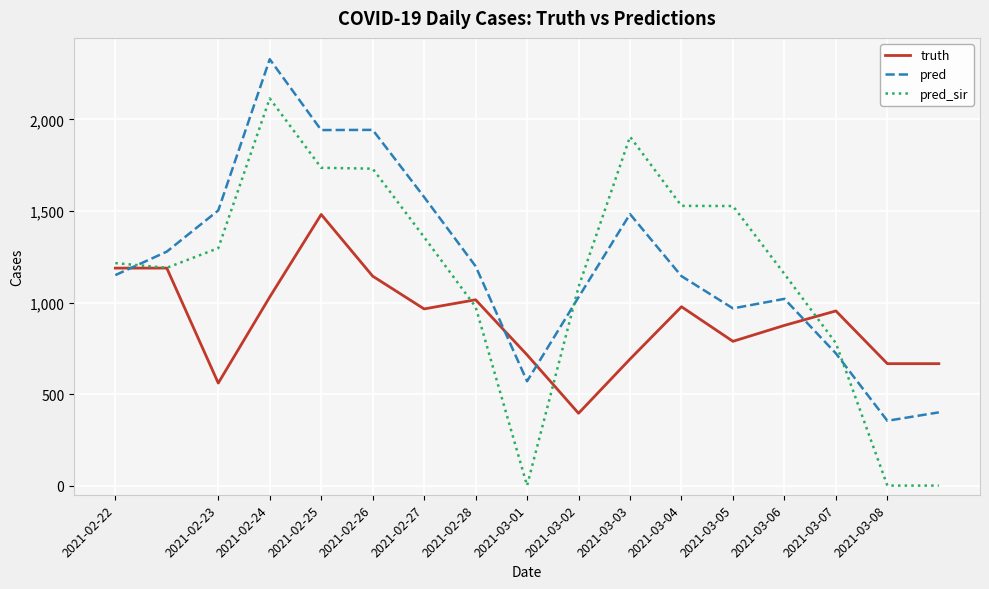

What are all the series names shown in the legend?

truth, pred, pred_sir